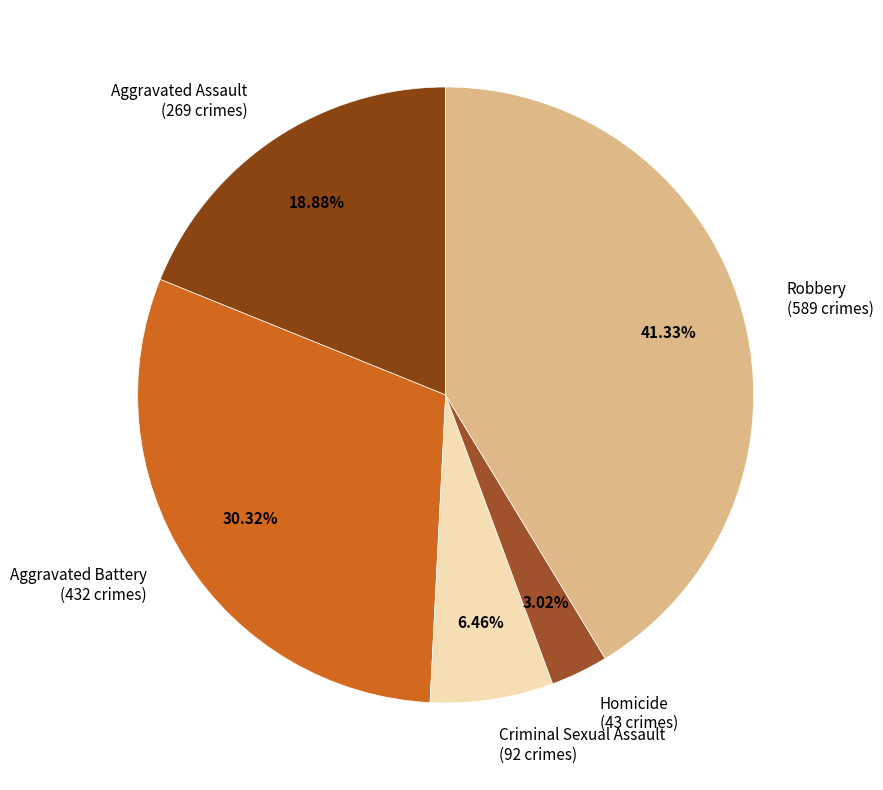

Which category has the smallest portion of the pie?

Homicide